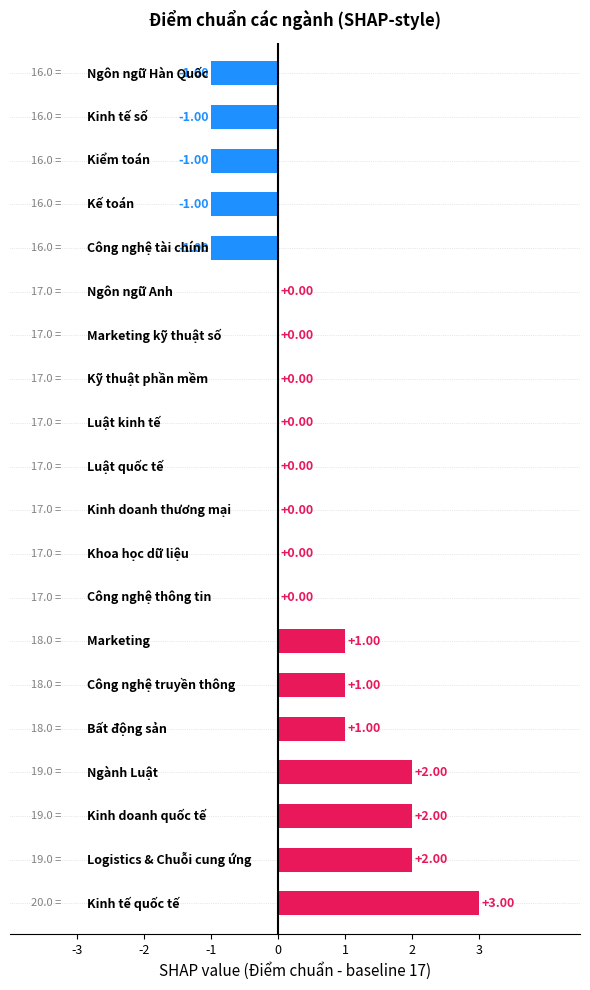

What is the sum of all values?

7